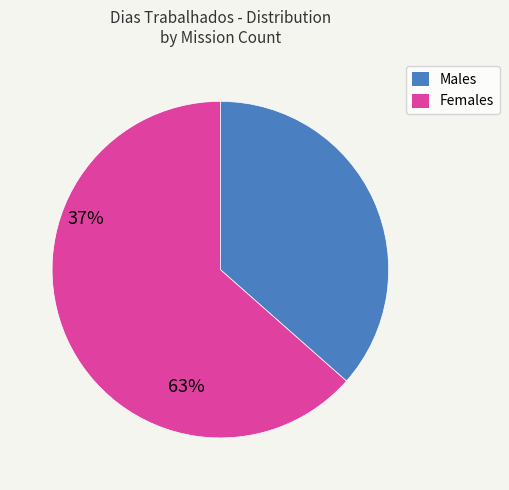

Is there a majority slice in this chart?

Yes